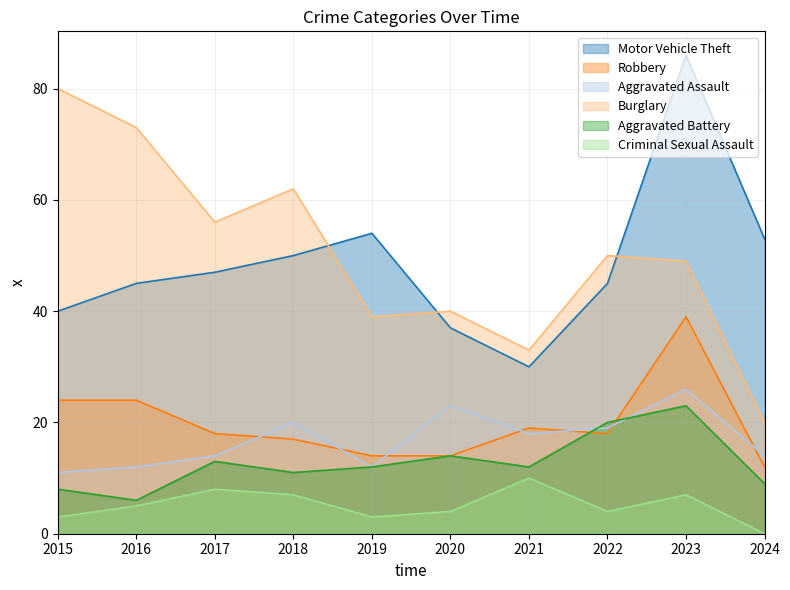

What is the sum of the Aggravated Battery values at 2015 and 2018?

19